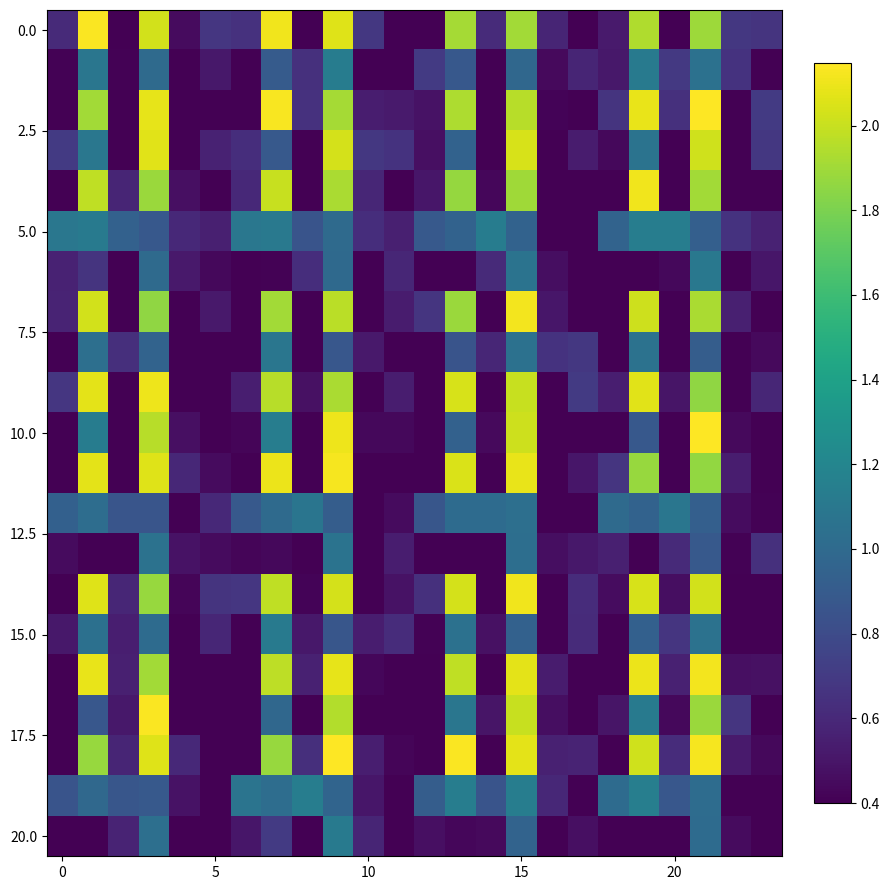

What is the maximum value shown in the chart?

2.1